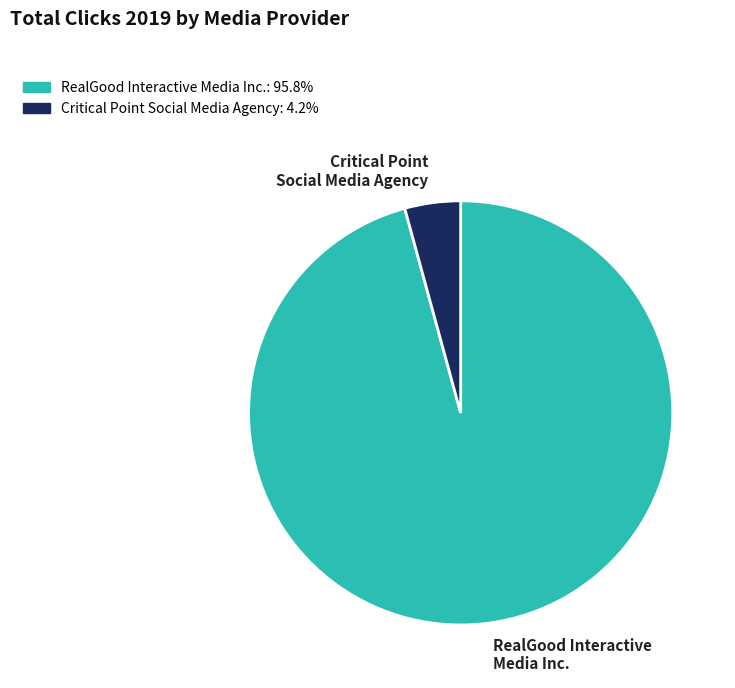

What is the largest slice in the pie chart?

RealGood Interactive Media Inc.